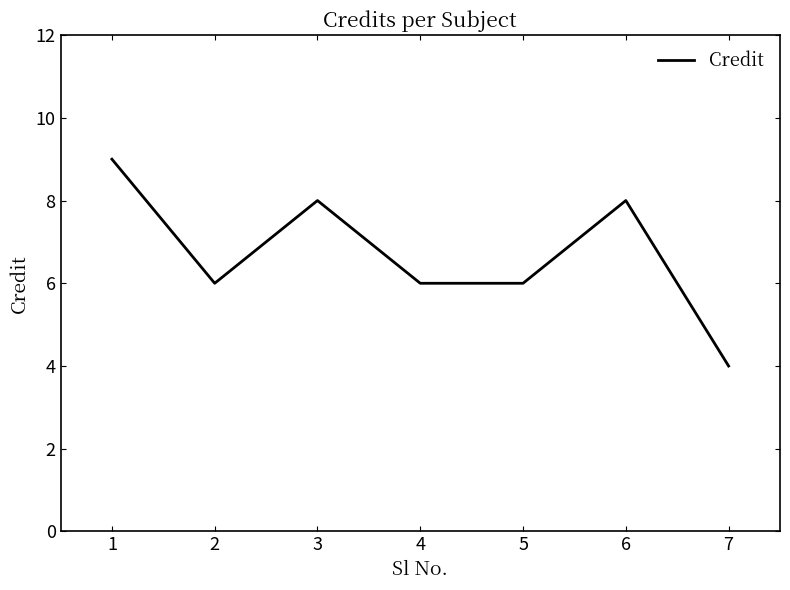

Reading left to right, what are all the values shown in this chart?

1=9	2=6	3=8	4=6	5=6	6=8	7=4